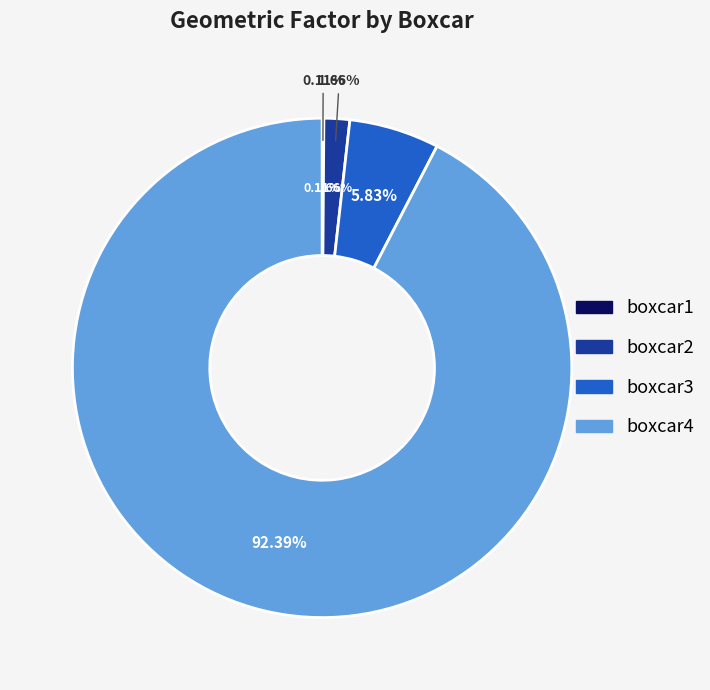

Approximately how many times larger is the value at boxcar4 compared to boxcar3?

15.8